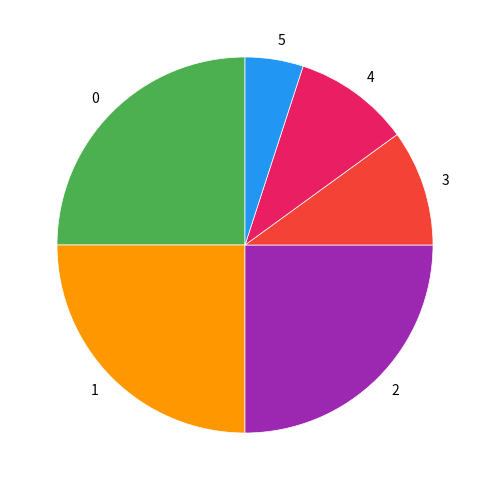

The 4 slice represents 3% of the pie. True or false?

False